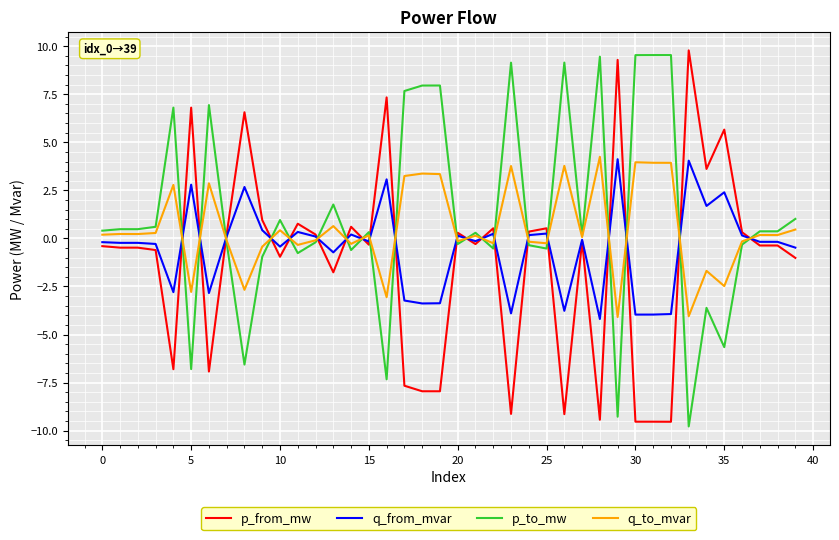

What is the difference between the maximum and minimum values in the p_to_mw series?

19.3